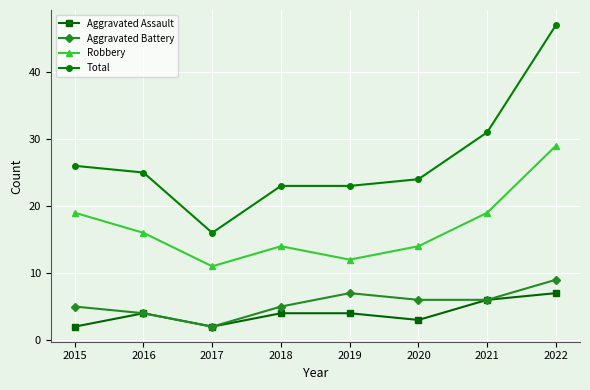

List the series in order of their peak value, lowest first.

Aggravated Assault, Aggravated Battery, Robbery, Total